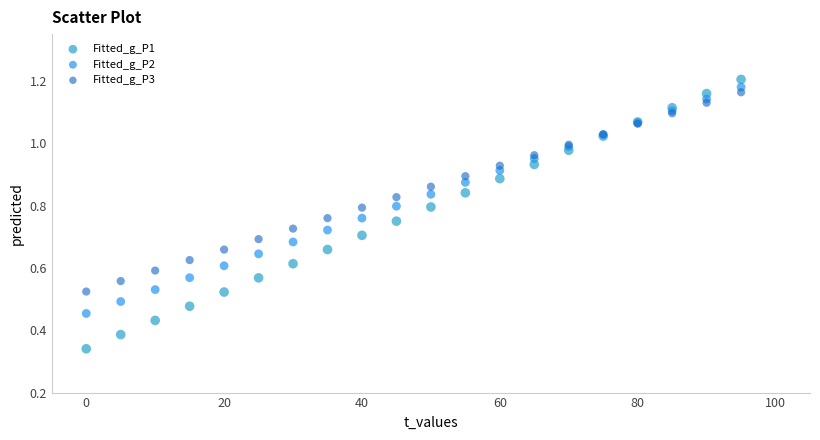

Which series contains the highest Y value?

Fitted_g_P1